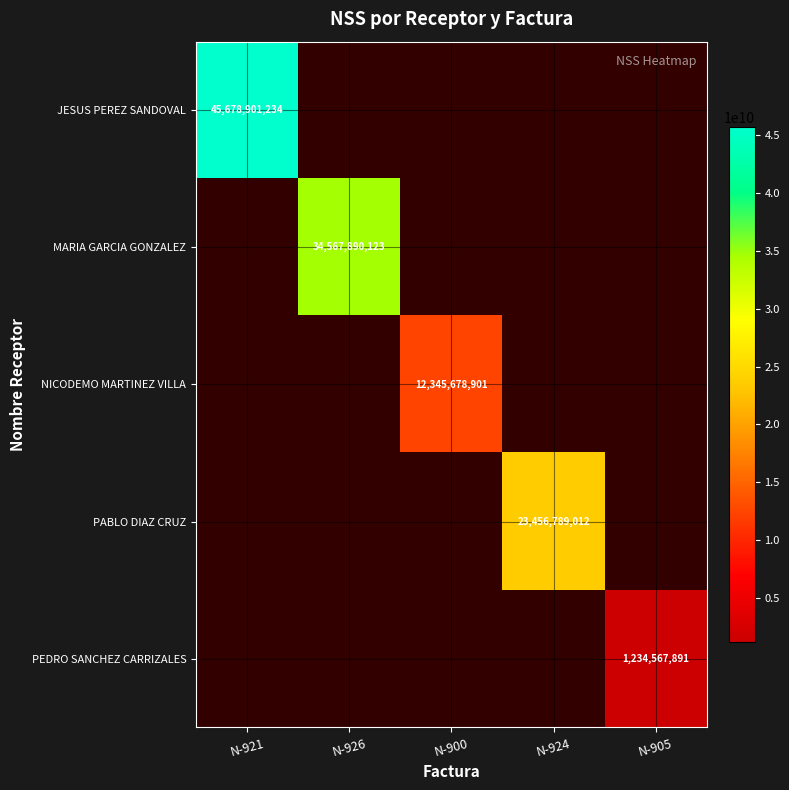

Is it true that NICODEMO MARTINEZ VILLA equals 12345678901 at N-900?

True